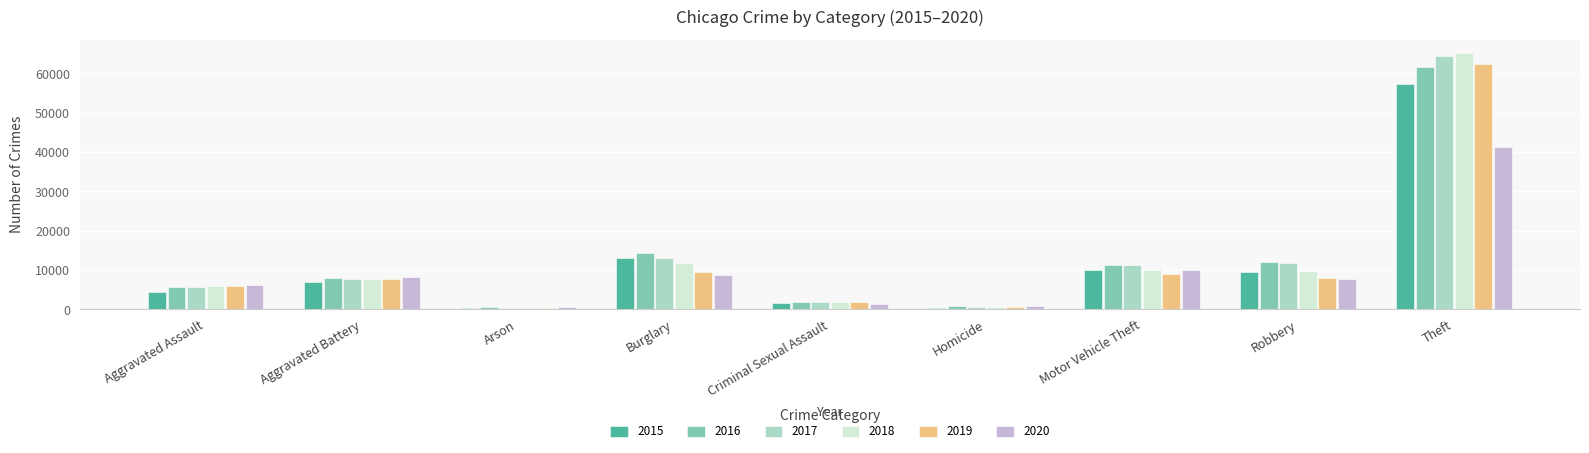

How many data points does each series have?

9